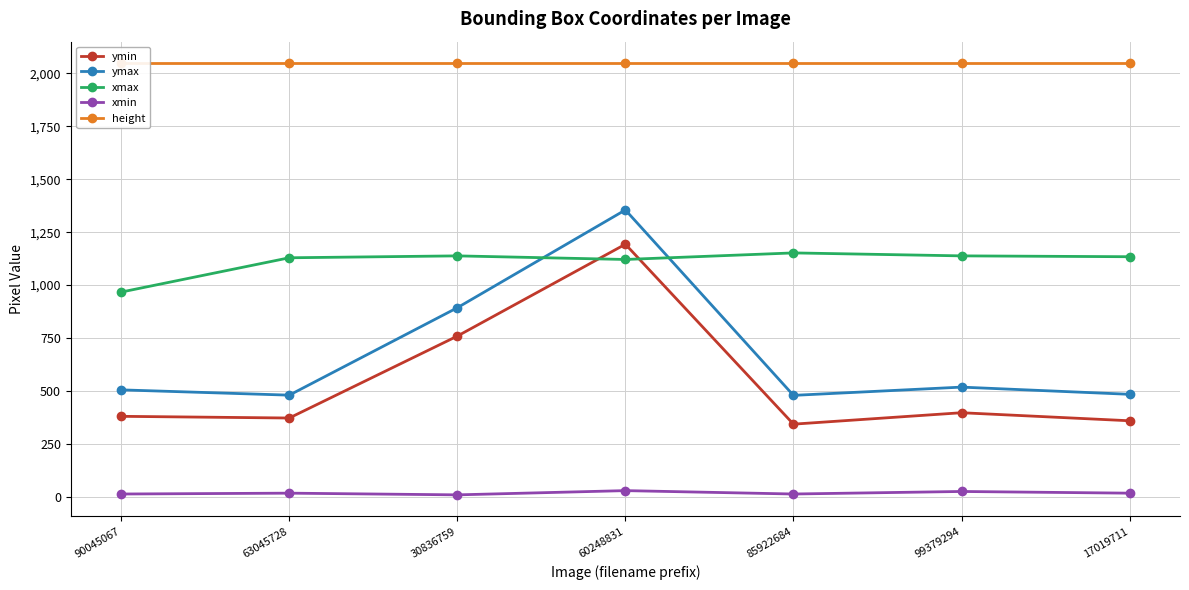

The value of height at 60248831 is 2048. True or false?

True